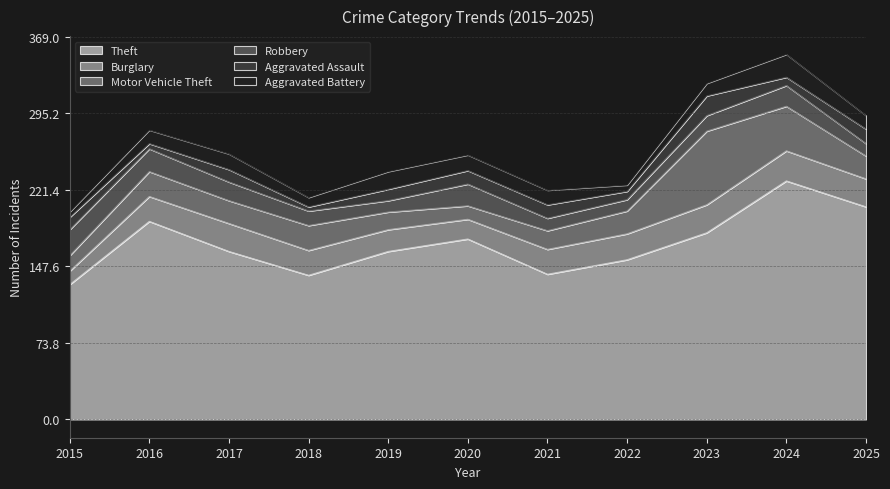

Between 2023 and 2022, which is larger?

2023